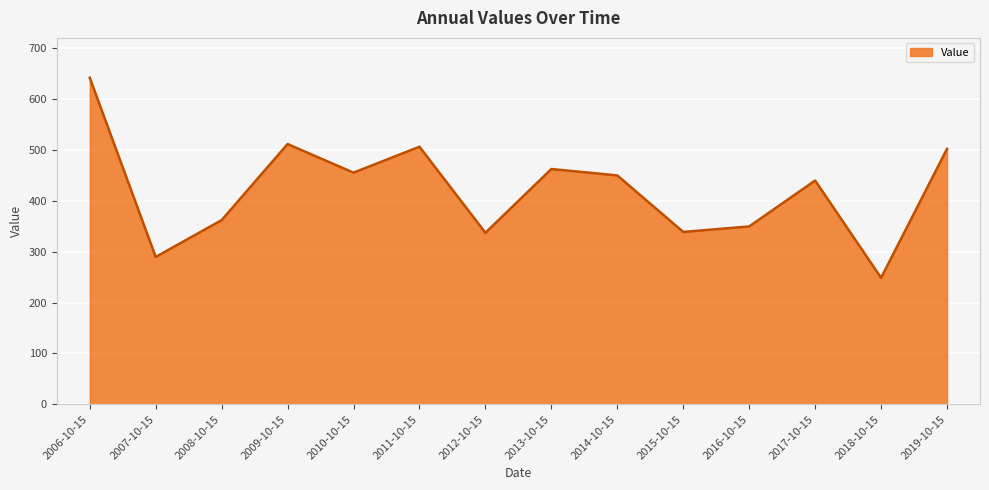

True or false: the data shows 813.9 at 2010-10-15.

False